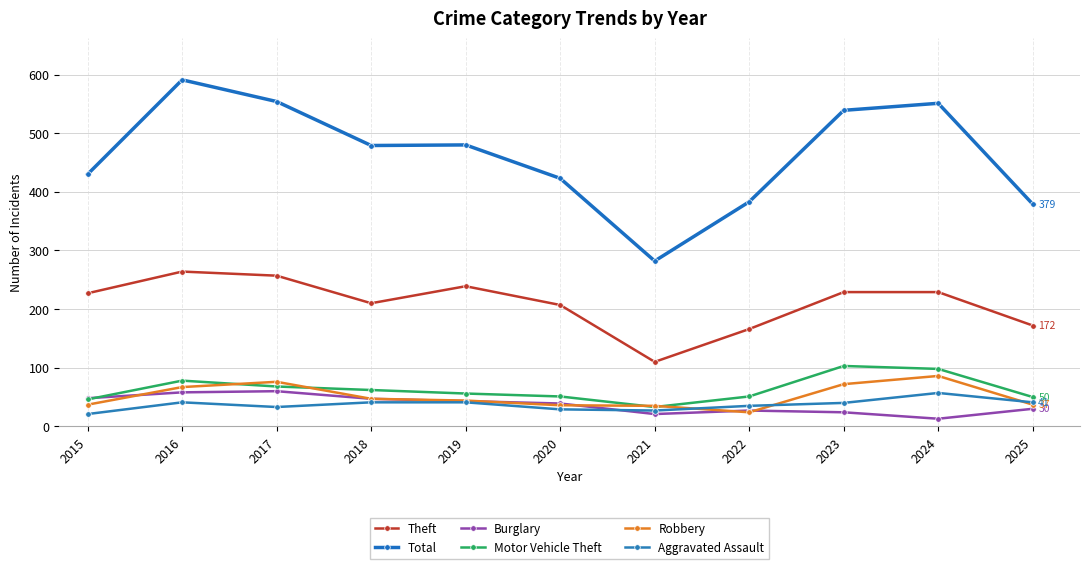

Reading left to right, extract all data points from this chart.

Theft: 227	264	257	210	239	207	110	166	229	229	172
Total: 430	591	554	479	480	423	282	383	539	551	379
Burglary: 48	58	60	47	43	39	21	27	24	13	30
Motor Vehicle Theft: 46	78	68	62	56	51	33	51	103	98	50
Robbery: 37	67	76	47	44	36	35	24	72	86	37
Aggravated Assault: 21	41	33	41	41	29	27	35	40	57	41